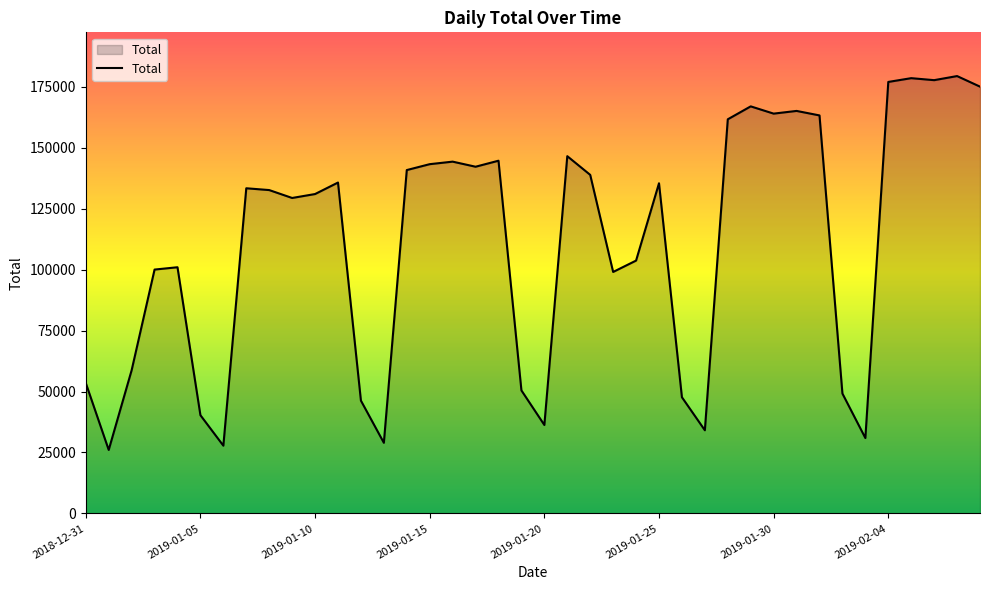

What is the smallest value displayed?

26057